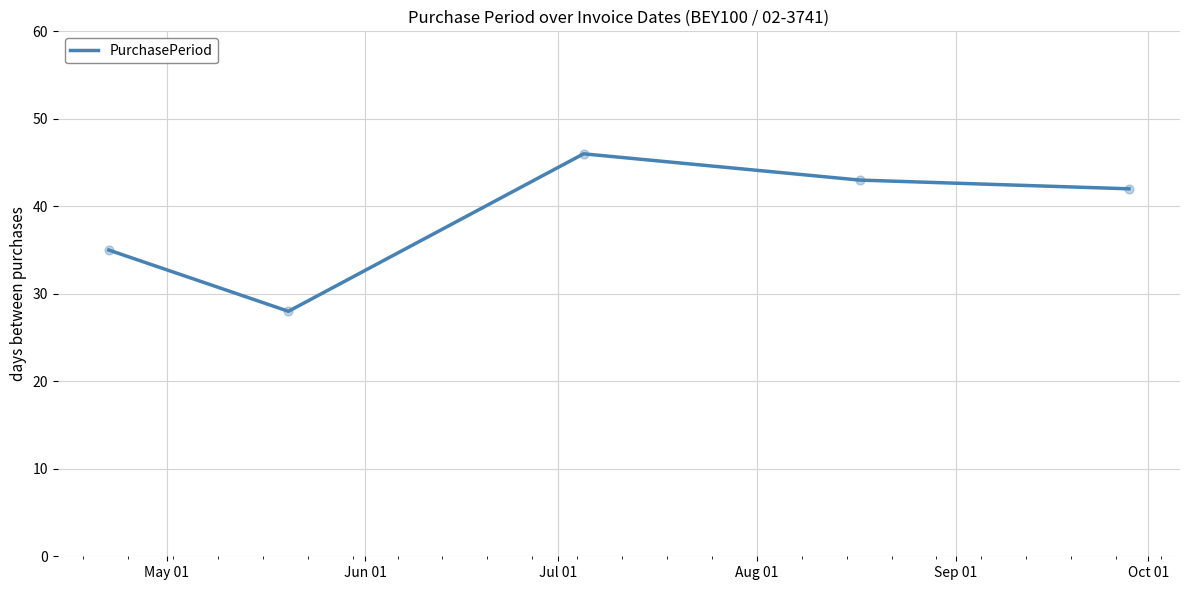

What is the sum of all values?

194